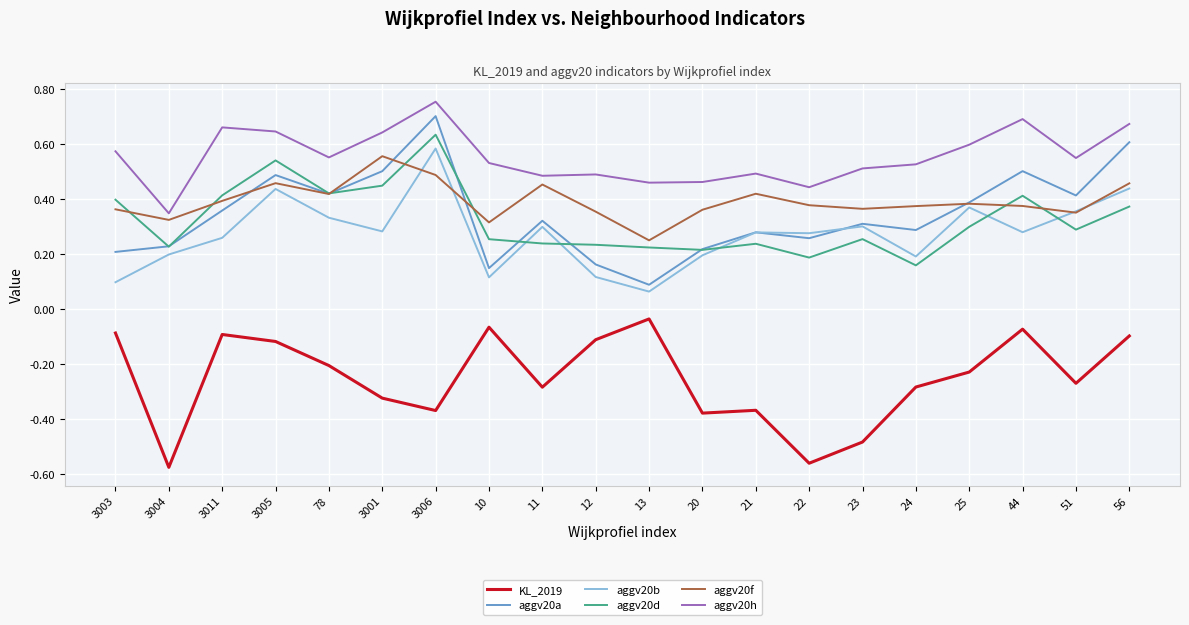

True or false: aggv20b and aggv20d cross at least once.

True